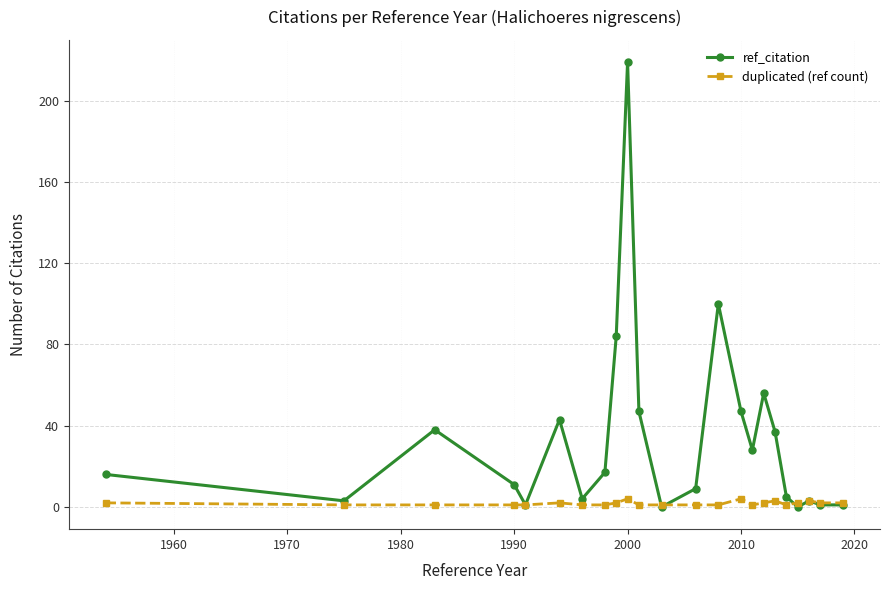

List the series in order of their overall mean, highest first.

ref_citation, duplicated (ref count)